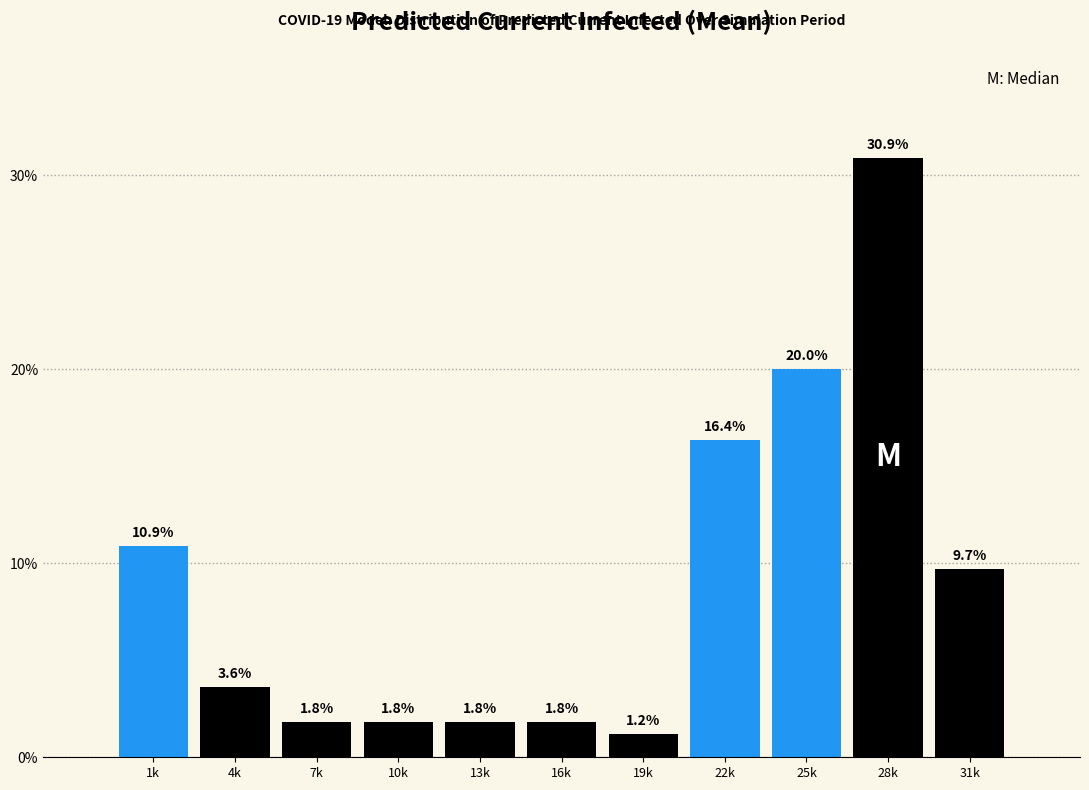

Reading left to right, extract all data points from this chart.

10.9	3.6	1.8	1.8	1.8	1.8	1.2	16.4	20.0	30.9	9.7